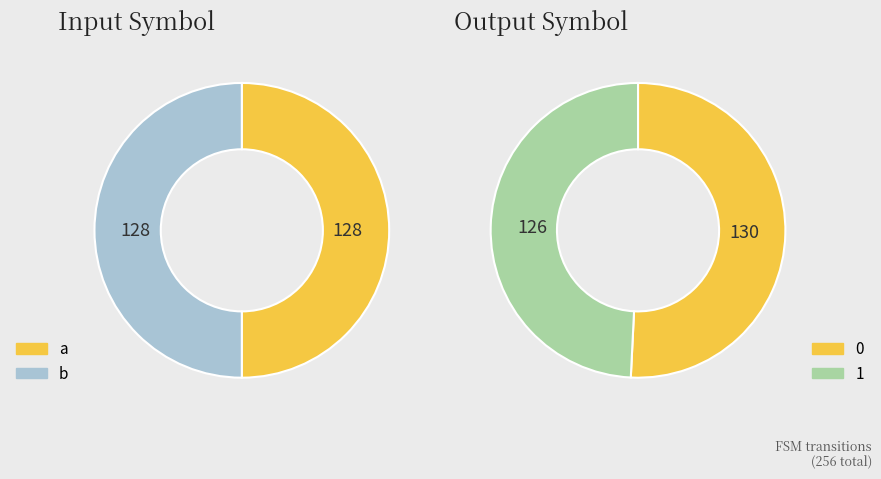

Is there a majority slice in this chart?

Yes